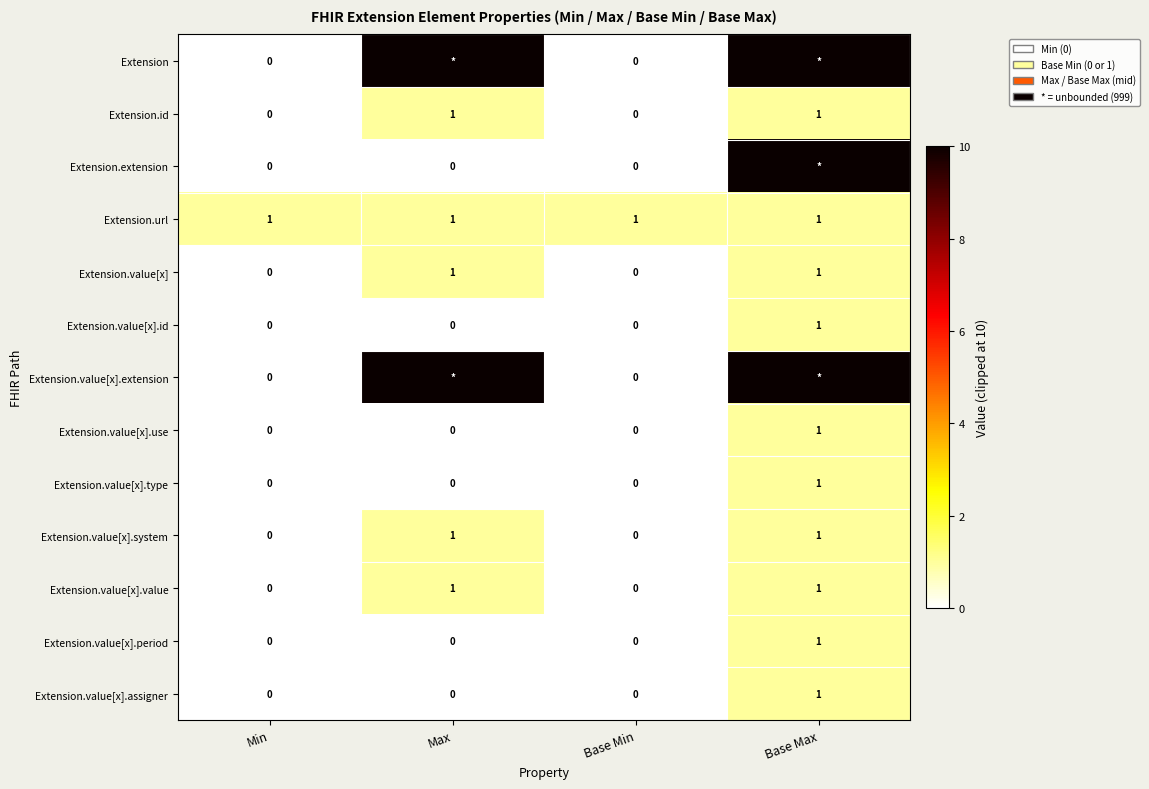

The Extension.value[x].period series shows 0 at Max. True or false?

True